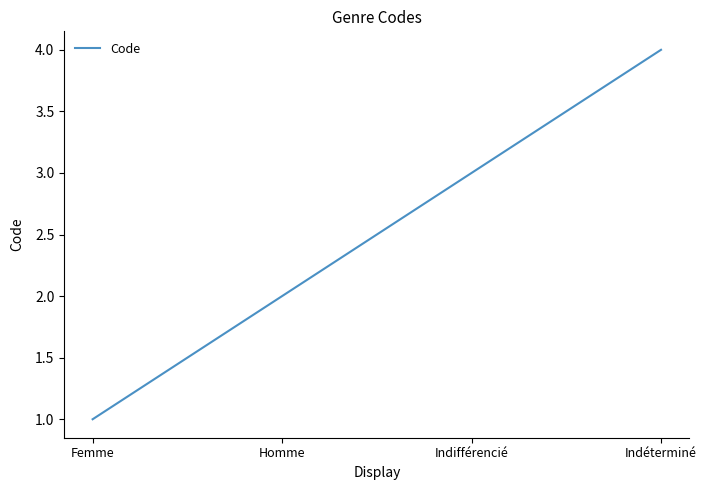

List the labels in order of value, largest first.

Indéterminé, Indifférencié, Homme, Femme